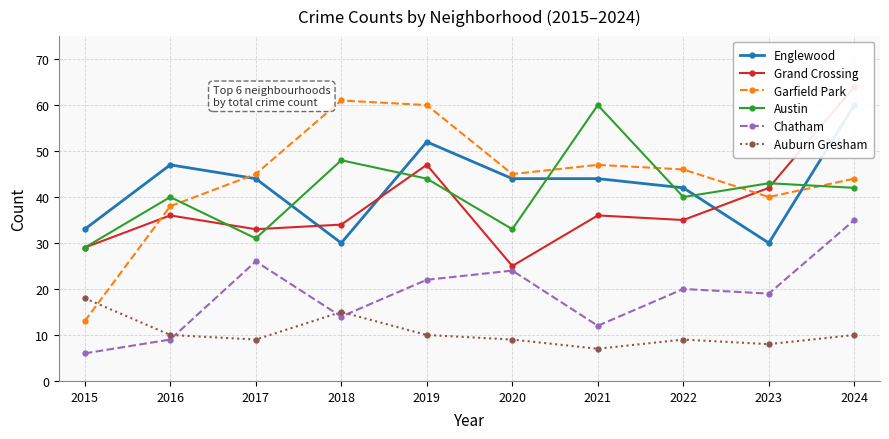

How many values in the Auburn Gresham series are below 10?

5